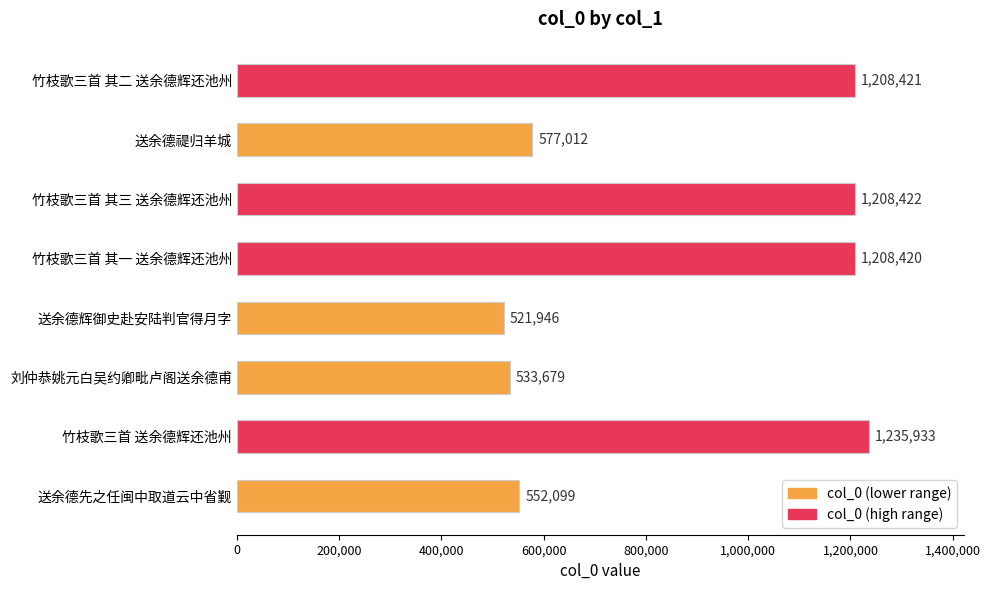

True or false: the data shows 1689987 at 竹枝歌三首 其三 送余德辉还池州.

False